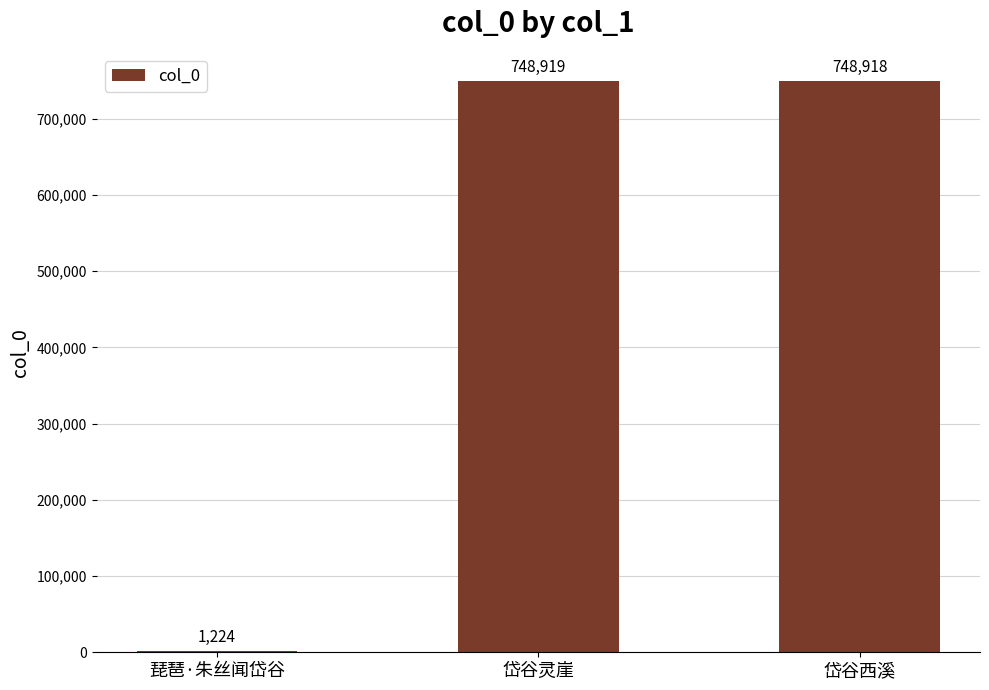

The value at 琵琶·朱丝闻岱谷 is 1224. True or false?

True